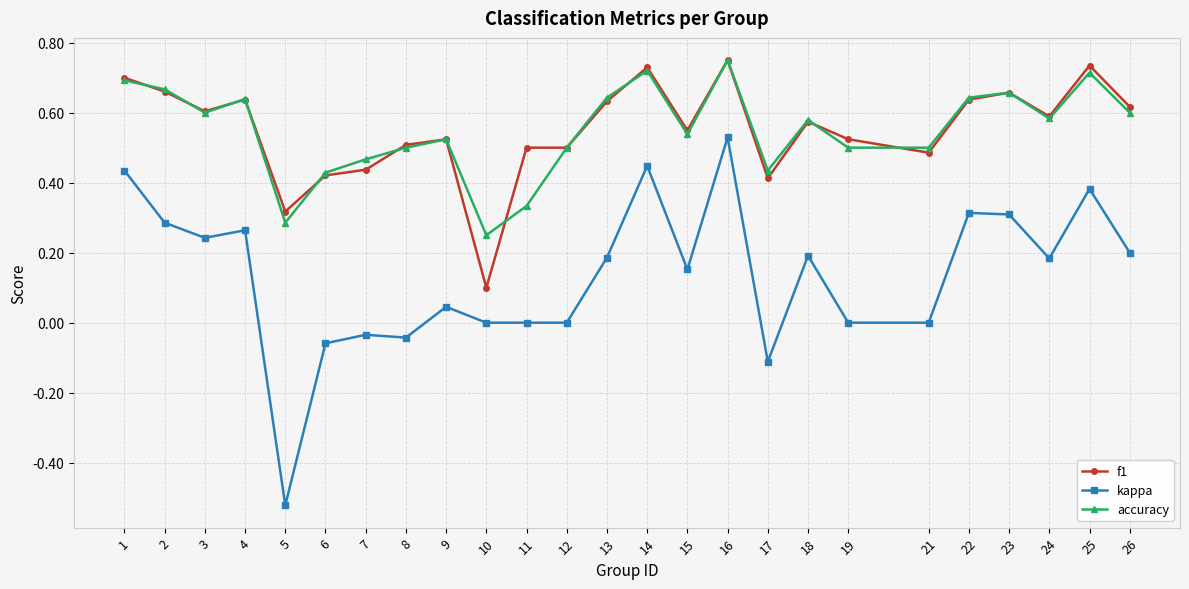

Count the number of data series in this chart.

3